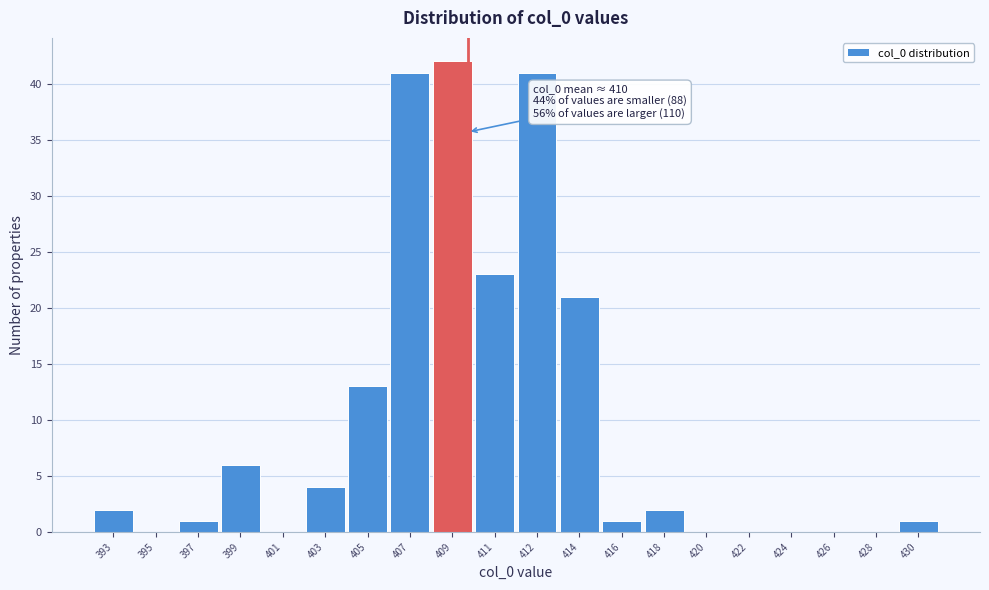

Reading left to right, list all the values displayed in this chart.

393=2	395=0	397=1	399=6	401=0	403=4	405=13	407=41	409=42	411=23	412=41	414=21	416=1	418=2	420=0	422=0	424=0	426=0	428=0	430=1